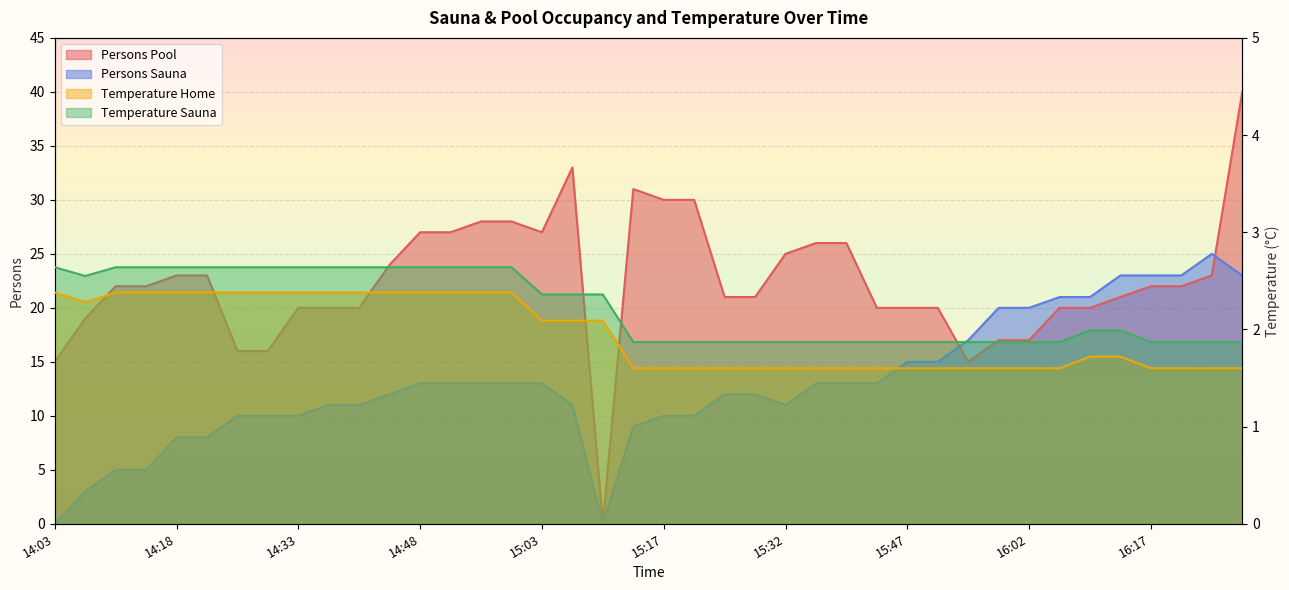

The value of persons_sauna at 15:40 is 13.0. True or false?

True